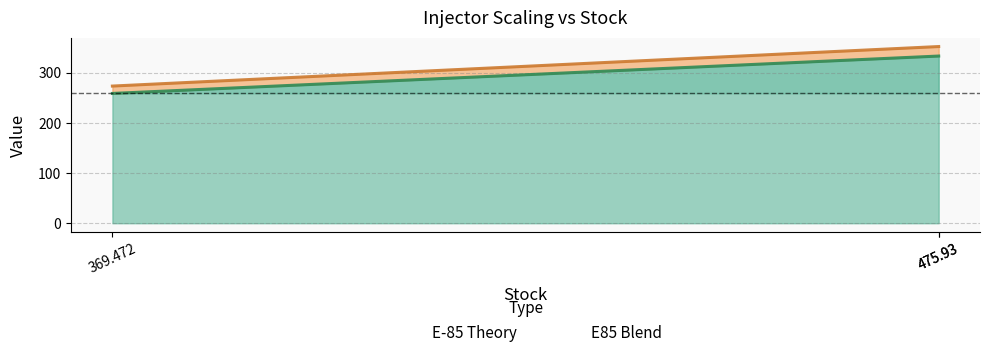

How many lines are shown in the chart?

2